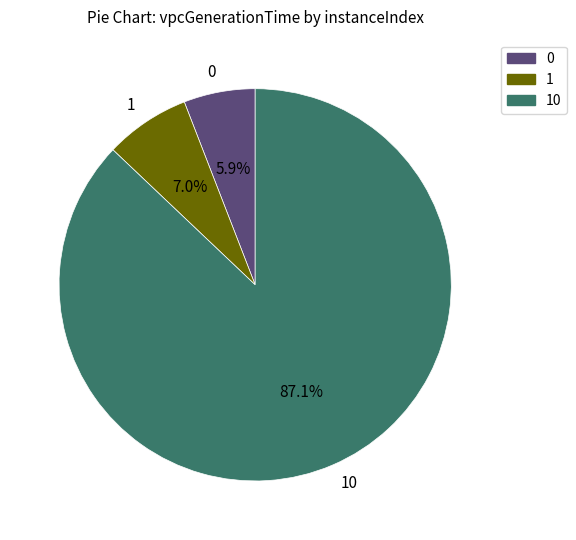

Which slice is the largest?

10